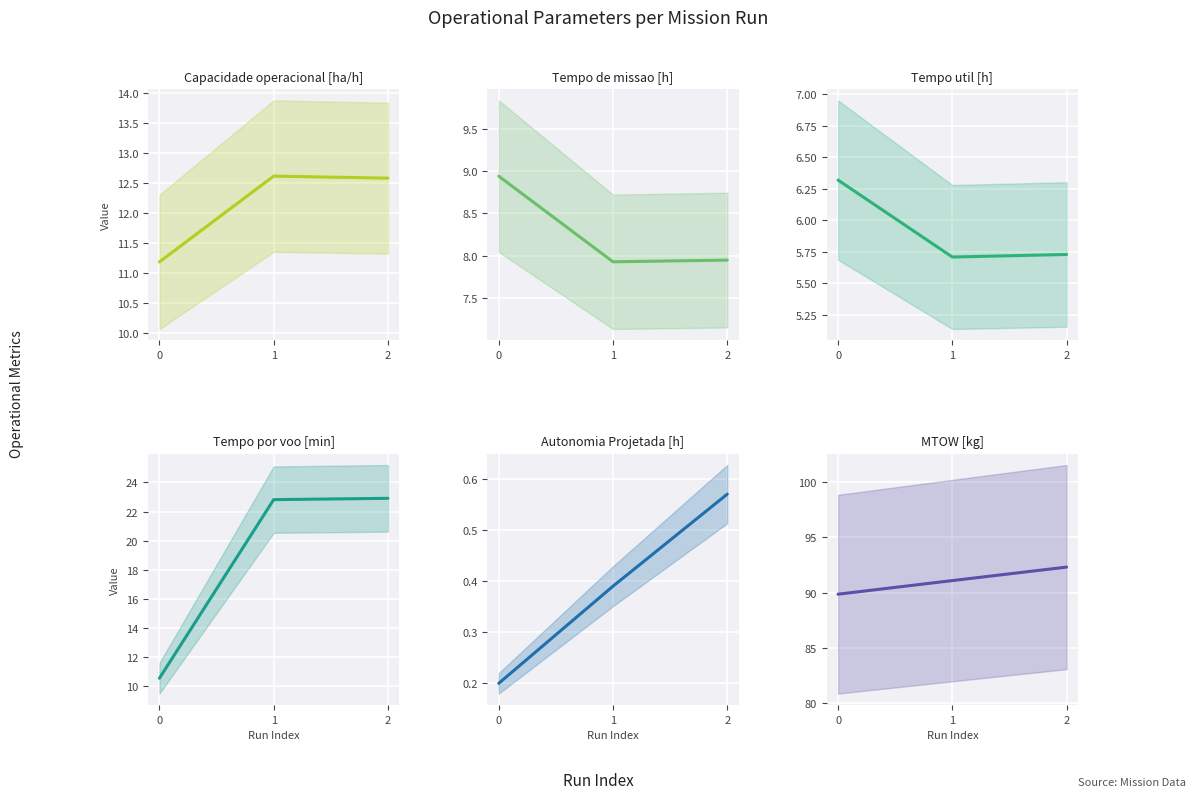

What is the total value across all series at 0?

127.1